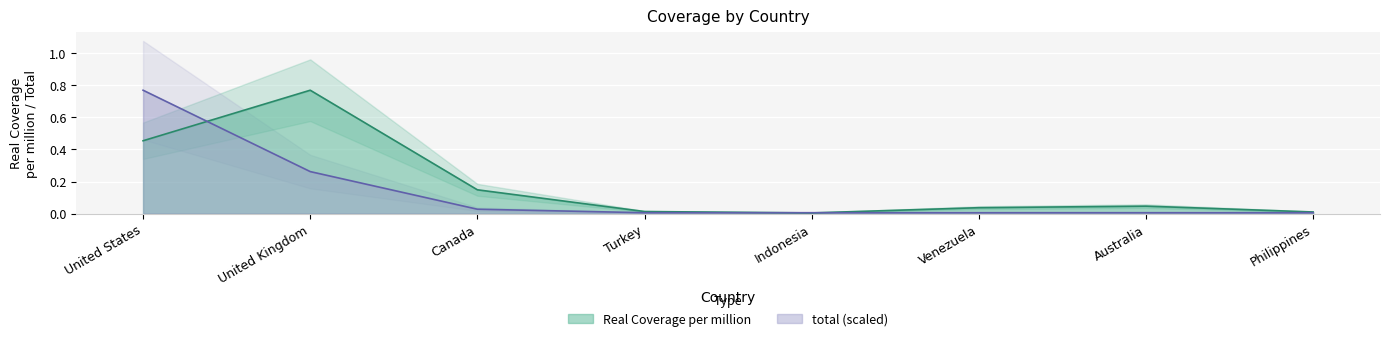

List the labels in order of total value, smallest first.

Turkey, Indonesia, Venezuela, Australia, Philippines, Canada, United Kingdom, United States